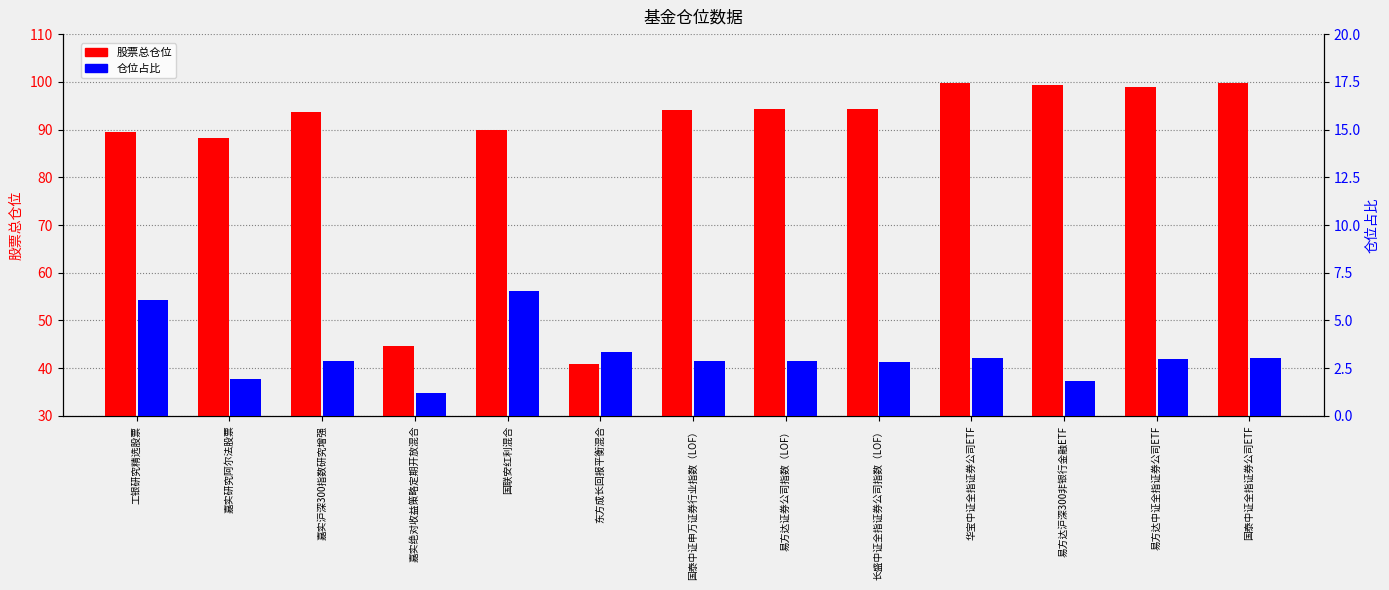

What is the value of the 股票总仓位 bar at the 11th from the left?

99.3